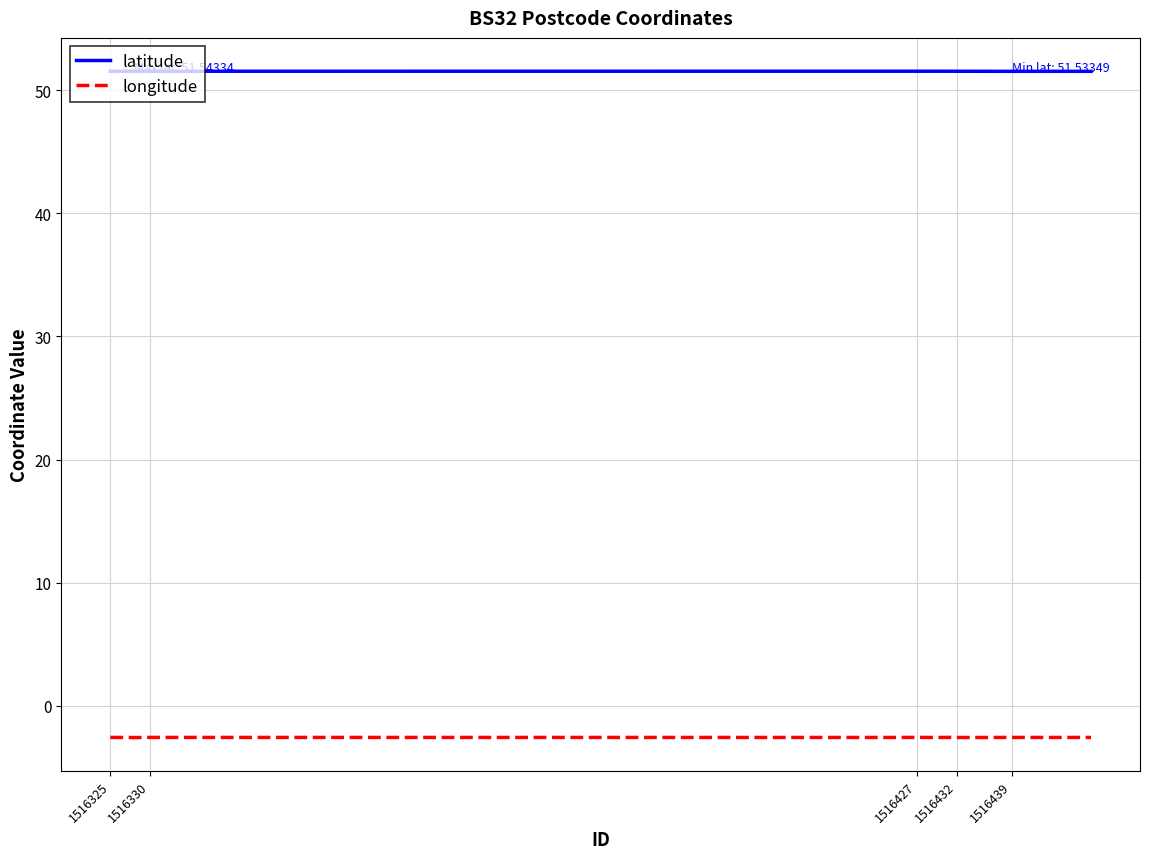

True or false: latitude and longitude intersect in this chart.

False